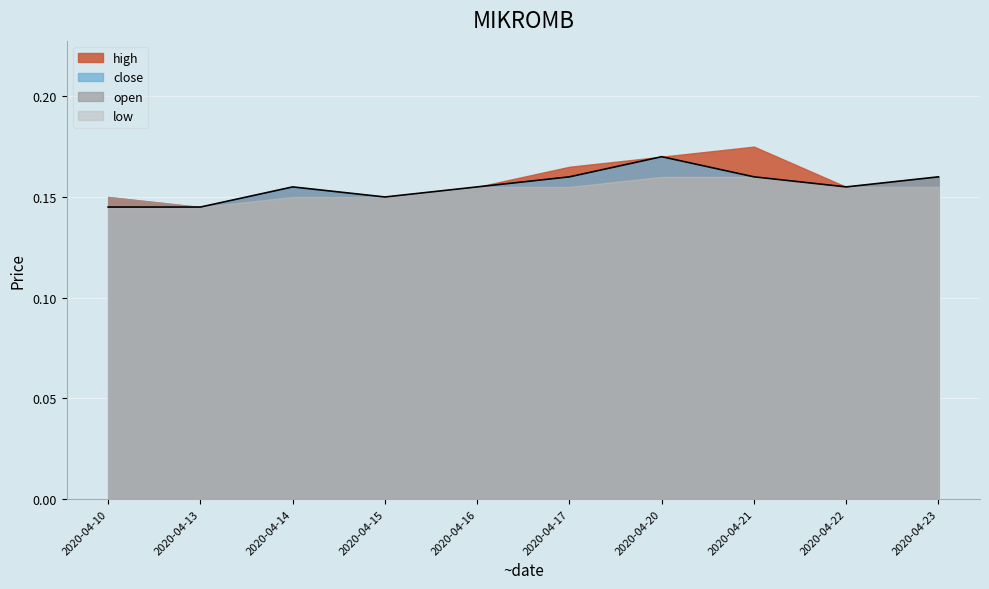

True or false: the data shows 0.1 at 2020-04-15.

True